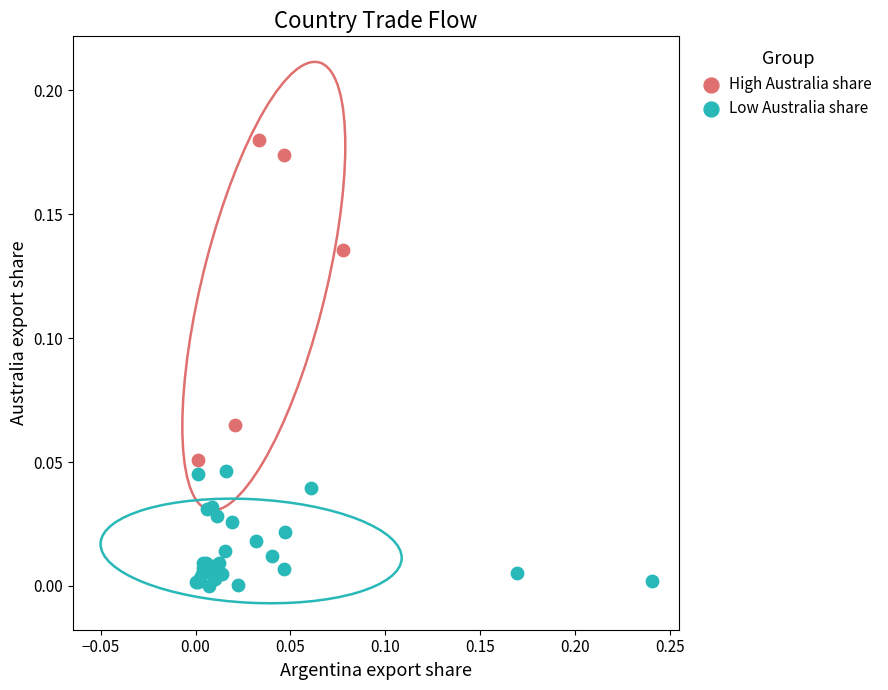

Which series has the largest Y range (max minus min)?

High Australia share